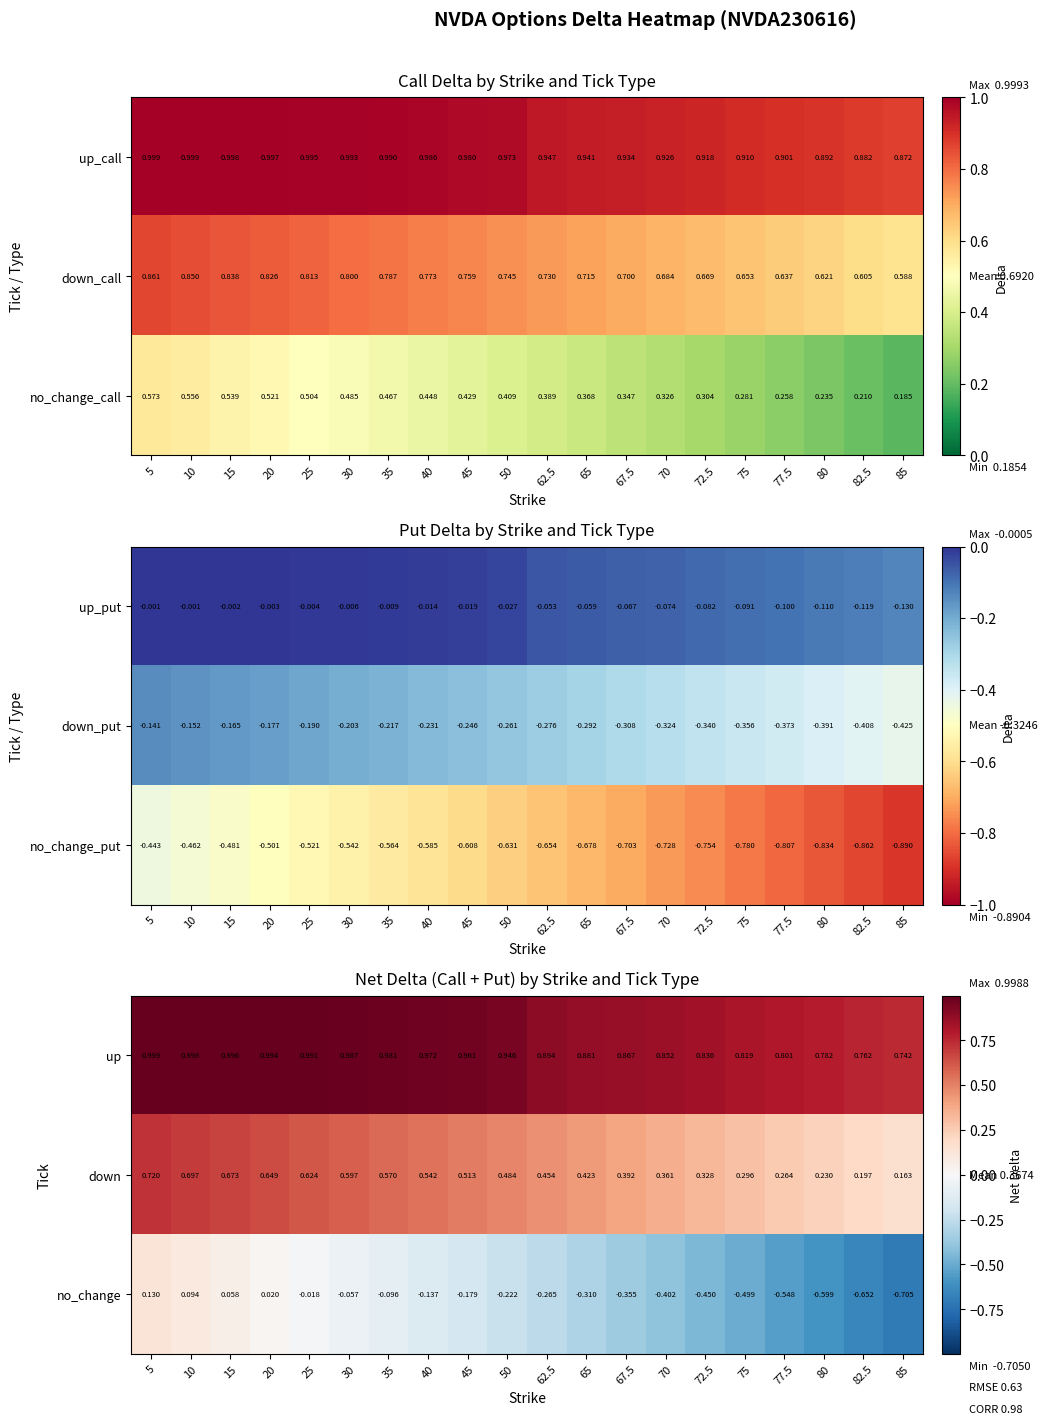

Reading right to left, what are all the values shown in this chart?

up: 85=0.7	82.5=0.8	80=0.8	77.5=0.8	75=0.8	72.5=0.8	70=0.9	67.5=0.9	65=0.9	62.5=0.9	50=0.9	45=1.0	40=1.0	35=1.0	30=1.0	25=1.0	20=1.0	15=1.0	10=1.0	5=1.0
down: 85=0.2	82.5=0.2	80=0.2	77.5=0.3	75=0.3	72.5=0.3	70=0.4	67.5=0.4	65=0.4	62.5=0.5	50=0.5	45=0.5	40=0.5	35=0.6	30=0.6	25=0.6	20=0.6	15=0.7	10=0.7	5=0.7
no_change: 85=-0.7	82.5=-0.7	80=-0.6	77.5=-0.5	75=-0.5	72.5=-0.5	70=-0.4	67.5=-0.4	65=-0.3	62.5=-0.3	50=-0.2	45=-0.2	40=-0.1	35=-0.1	30=-0.1	25=-0.0	20=0.0	15=0.1	10=0.1	5=0.1